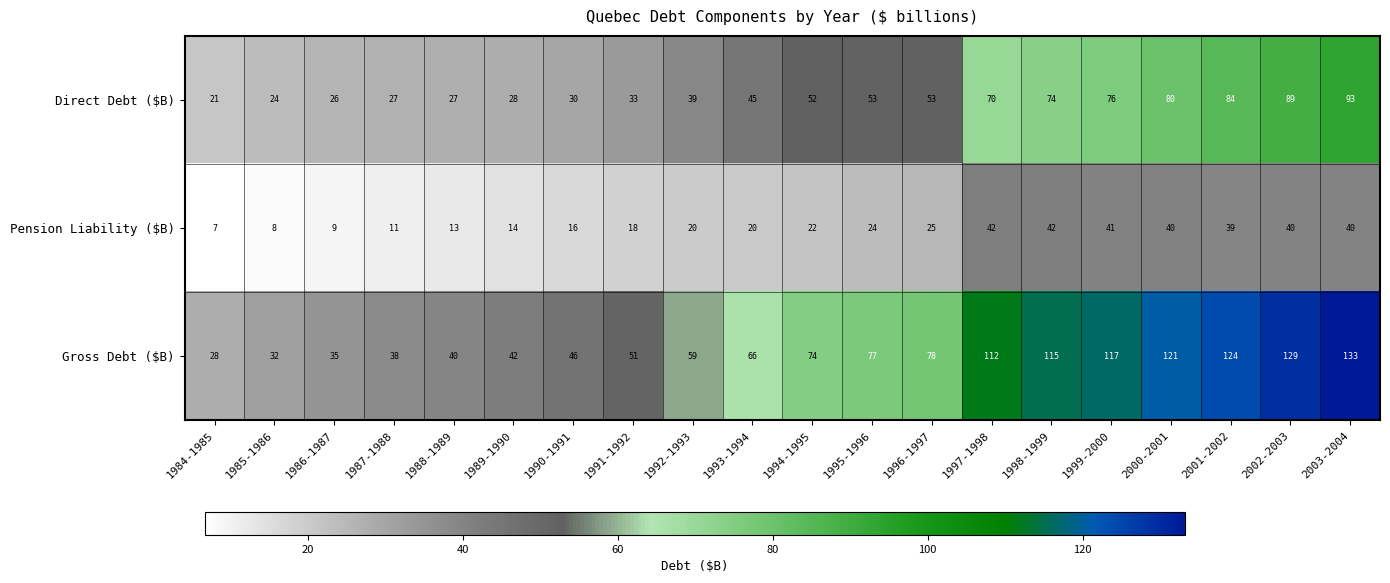

List the series in order of their peak value, lowest first.

Pension Liability ($B), Direct Debt ($B), Gross Debt ($B)